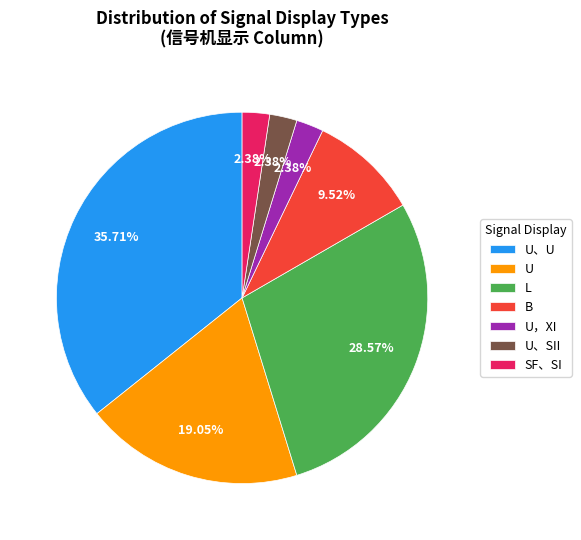

Do L and SF、SI together represent more than half of the pie?

No